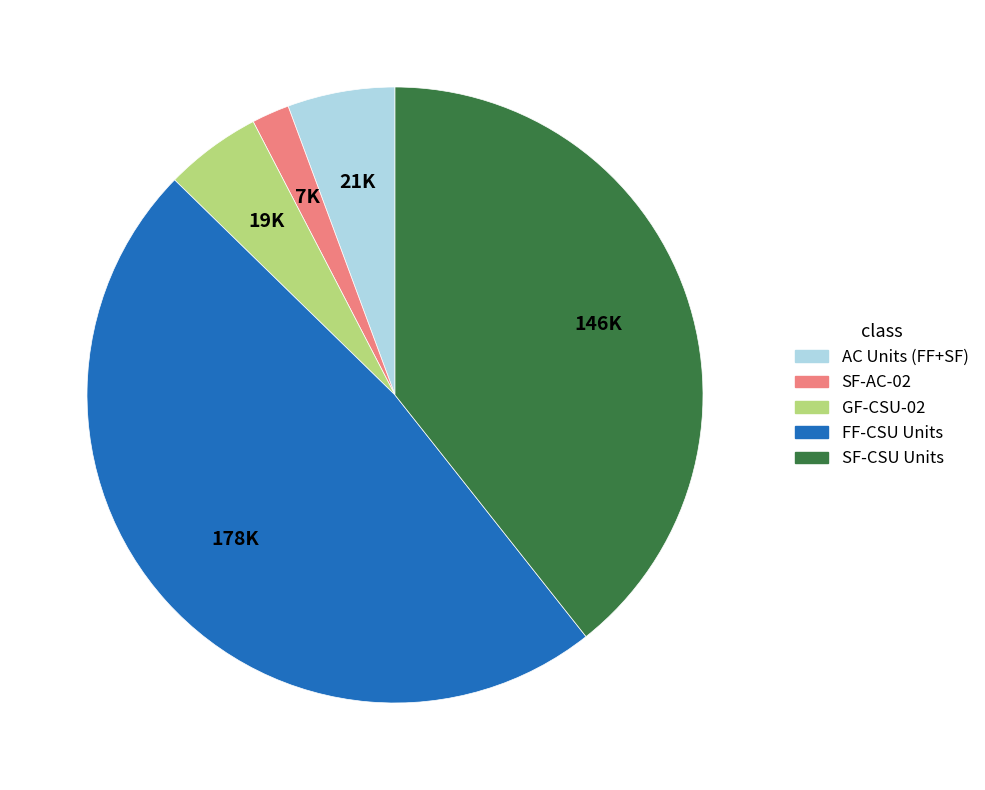

Rank the categories by value from highest to lowest.

FF-CSU Units, SF-CSU Units, AC Units (FF+SF), GF-CSU-02, SF-AC-02